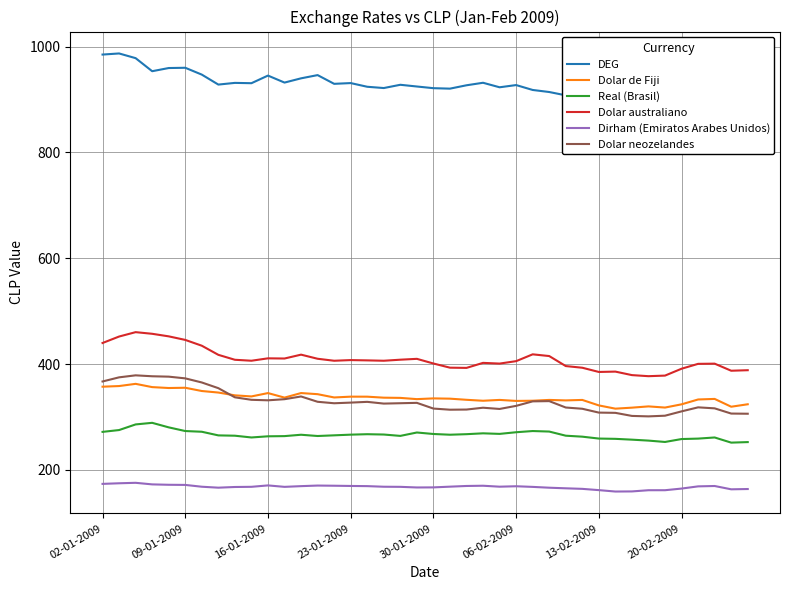

The value of Real (Brasil) at 19 is 418.9. True or false?

False